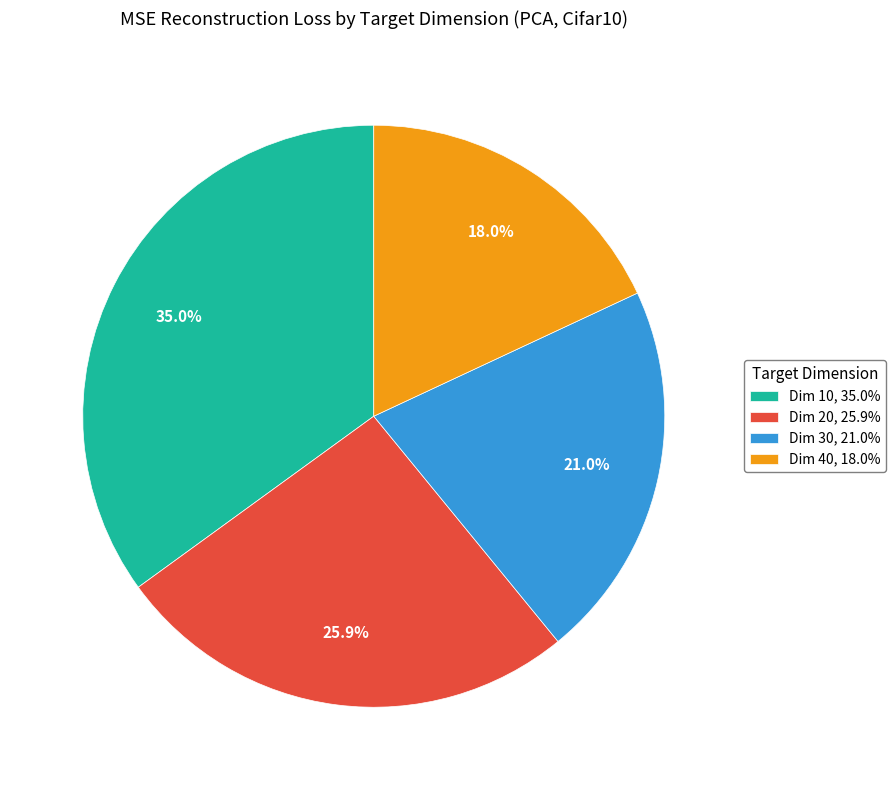

What is the ratio of the value at Dim 10, 35.0% to the value at Dim 30, 21.0%?

1.7